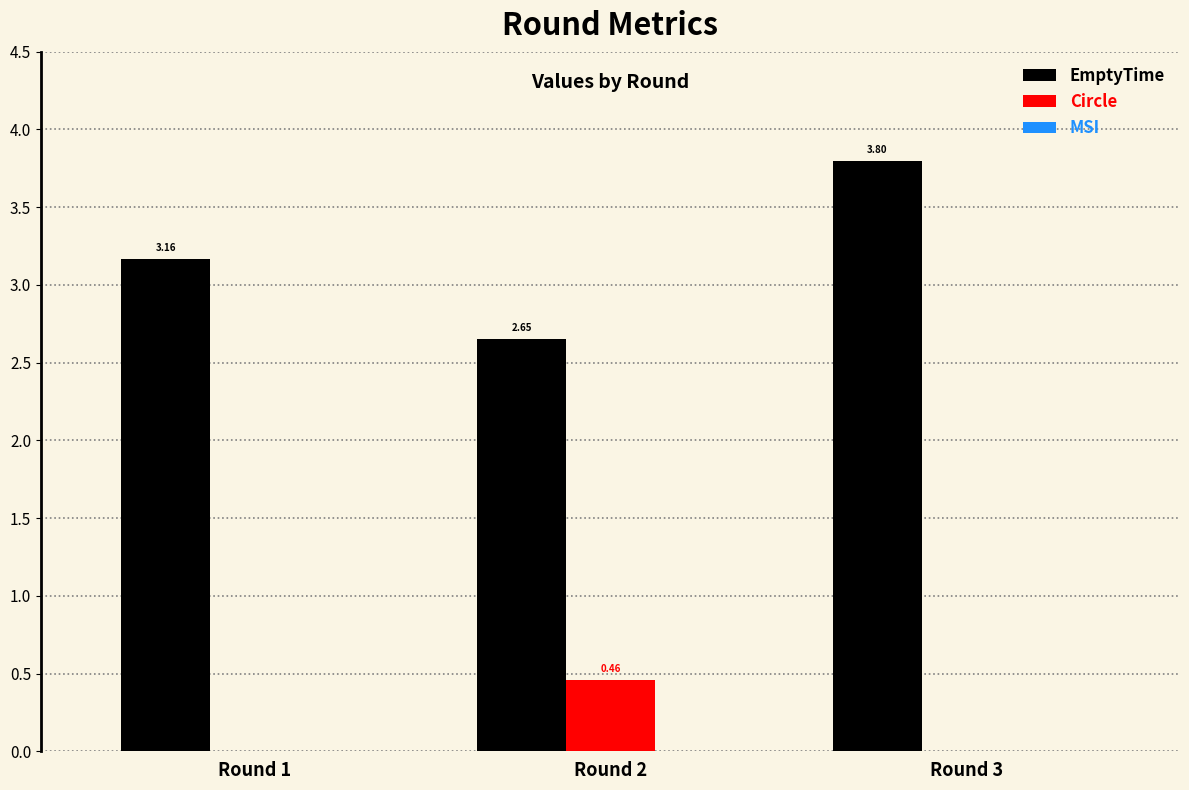

Is the value of EmptyTime at Round 2 greater than the value of Circle at Round 1?

Yes